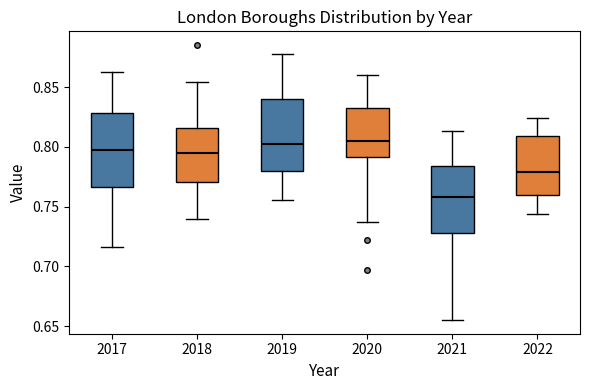

Reading left to right, transcribe this box plot: for each box, give where its median line is, the range the box spans, and where its two whiskers end, as read against the y-axis. The values are not printed on the chart, so give them approximately, as read against the axis.

2017: median 0.795, box 0.765 to 0.830, whiskers 0.715 to 0.860
2018: median 0.795, box 0.770 to 0.815, whiskers 0.740 to 0.855
2019: median 0.800, box 0.780 to 0.840, whiskers 0.755 to 0.880
2020: median 0.805, box 0.790 to 0.830, whiskers 0.735 to 0.860
2021: median 0.760, box 0.730 to 0.785, whiskers 0.655 to 0.815
2022: median 0.780, box 0.760 to 0.810, whiskers 0.745 to 0.825